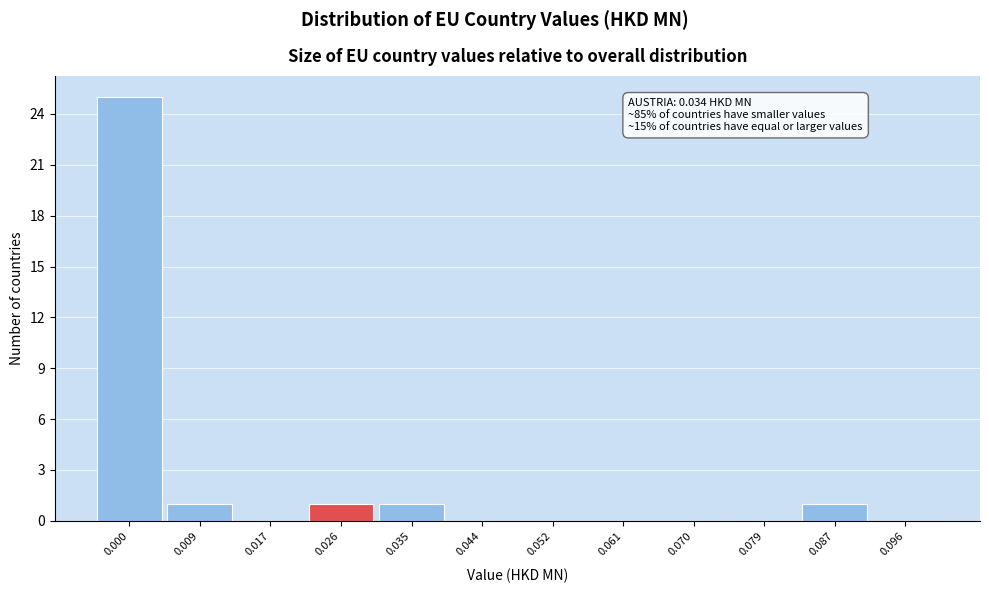

Reading left to right, list all the values displayed in this chart.

0.000=25	0.009=1	0.017=0	0.026=1	0.035=1	0.044=0	0.052=0	0.061=0	0.070=0	0.079=0	0.087=1	0.096=0